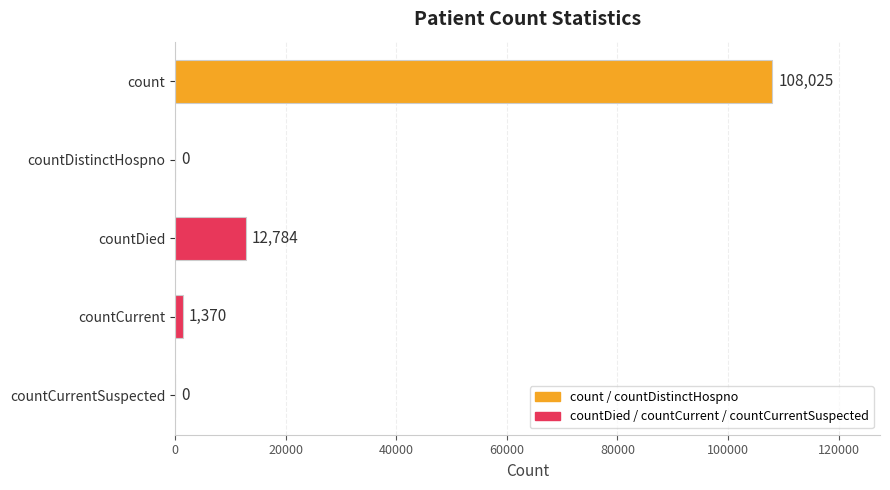

Is it true that the value at countCurrent is 1370?

True